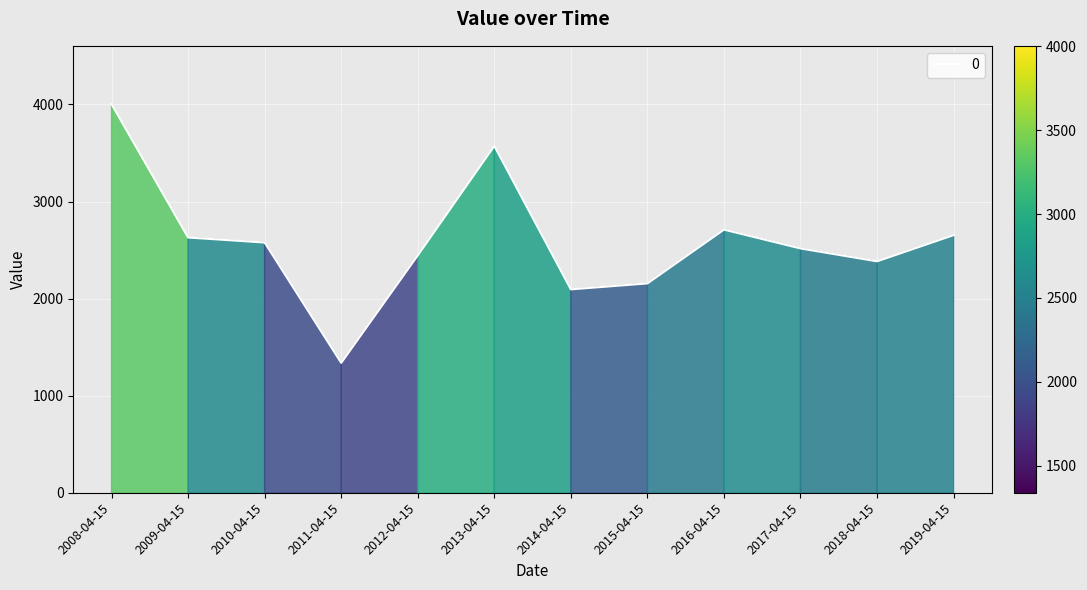

At which category does the chart reach its minimum across all series?

2011-04-15